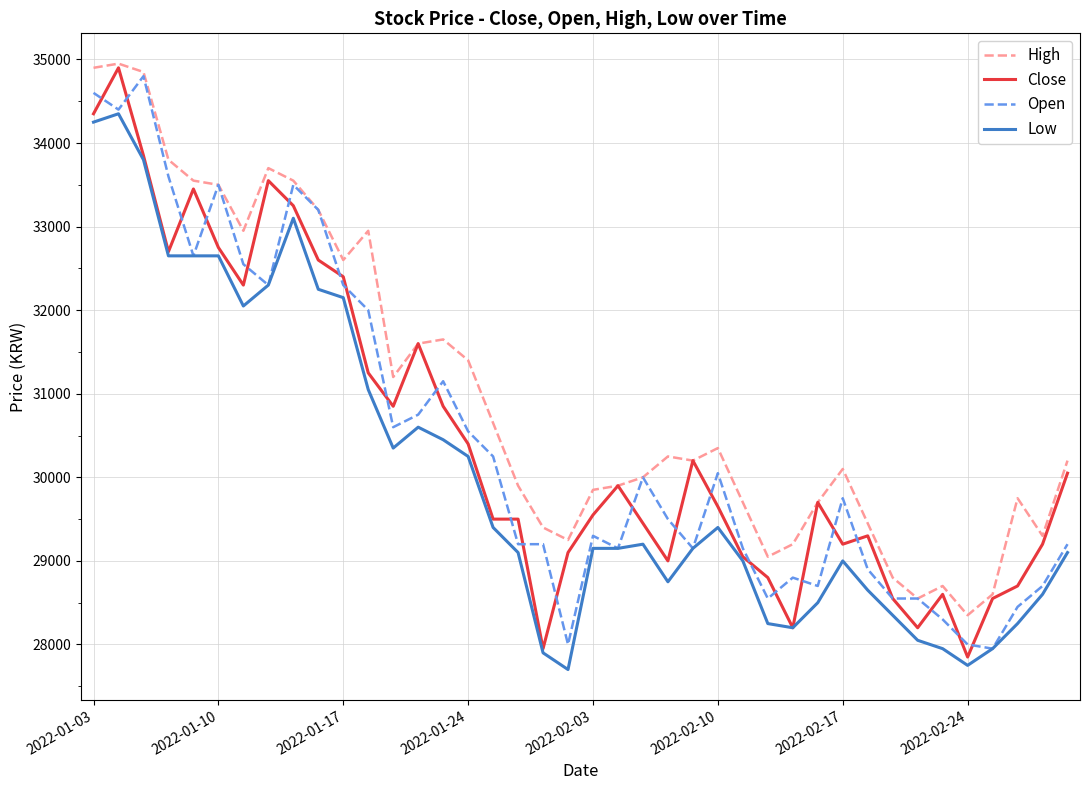

Is this an area chart (filled region under the line)?

No